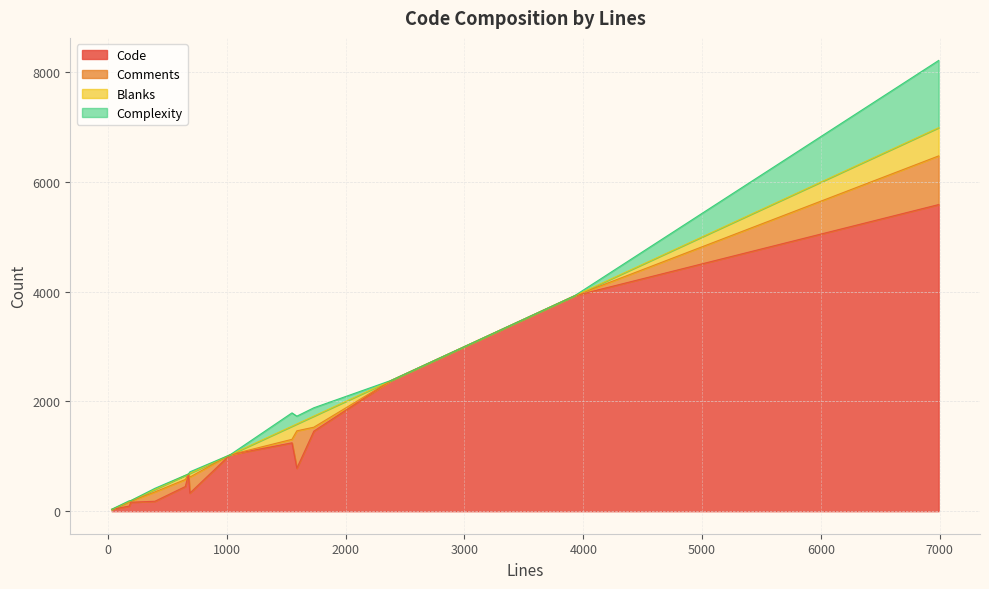

How many lines are shown in the chart?

4